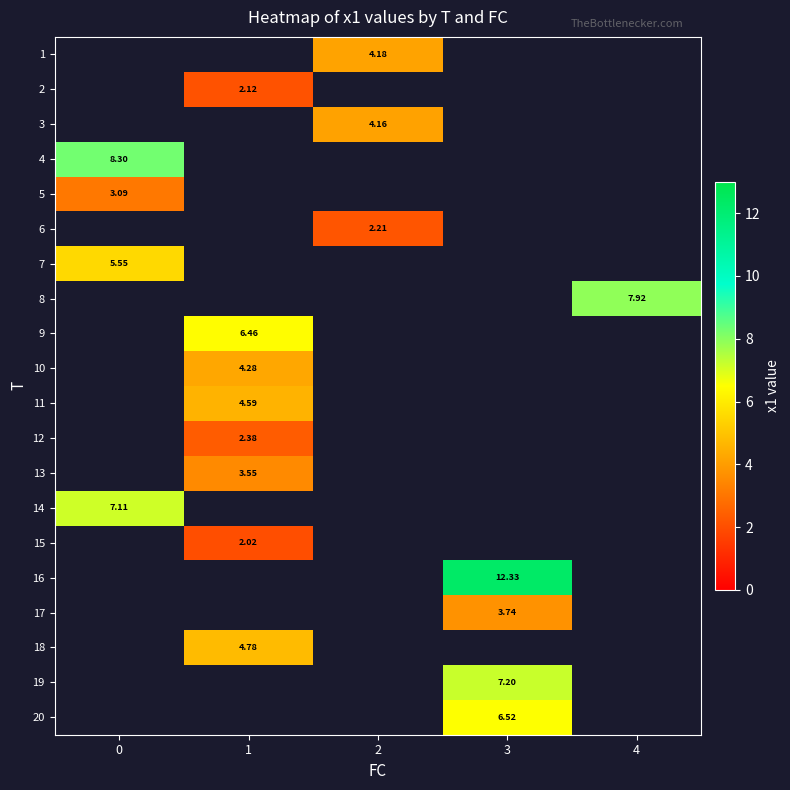

How many values in 18 are above zero?

1